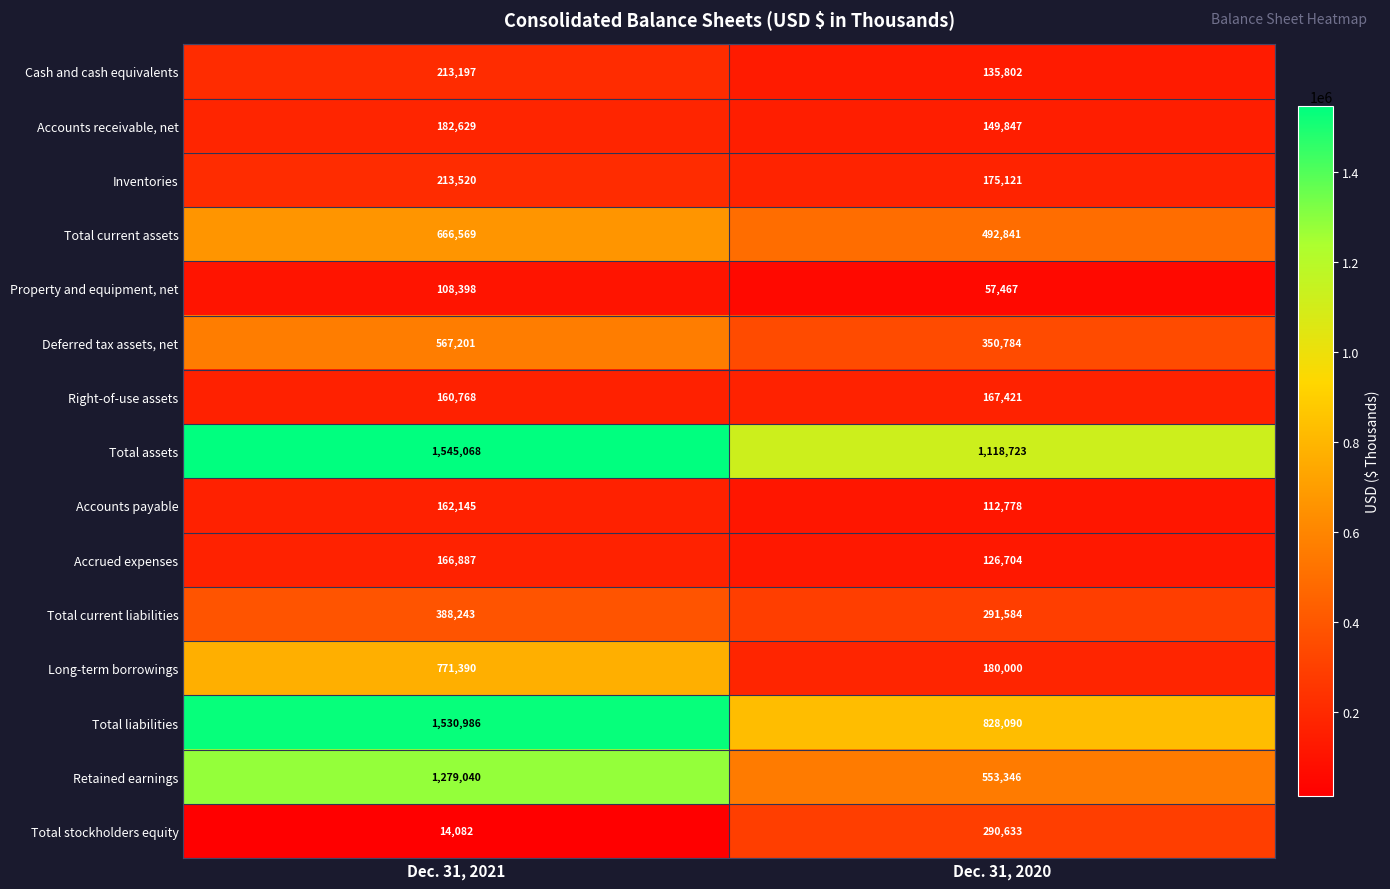

Which series has the largest total across all categories?

Total assets